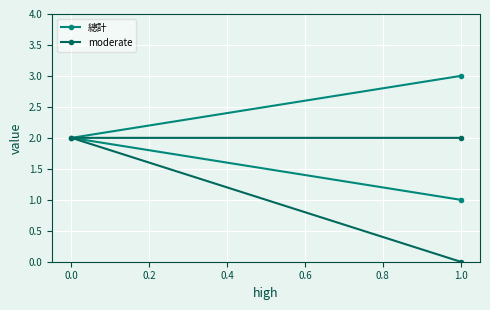

What is the approximate value of 總計 at 1.0?

3